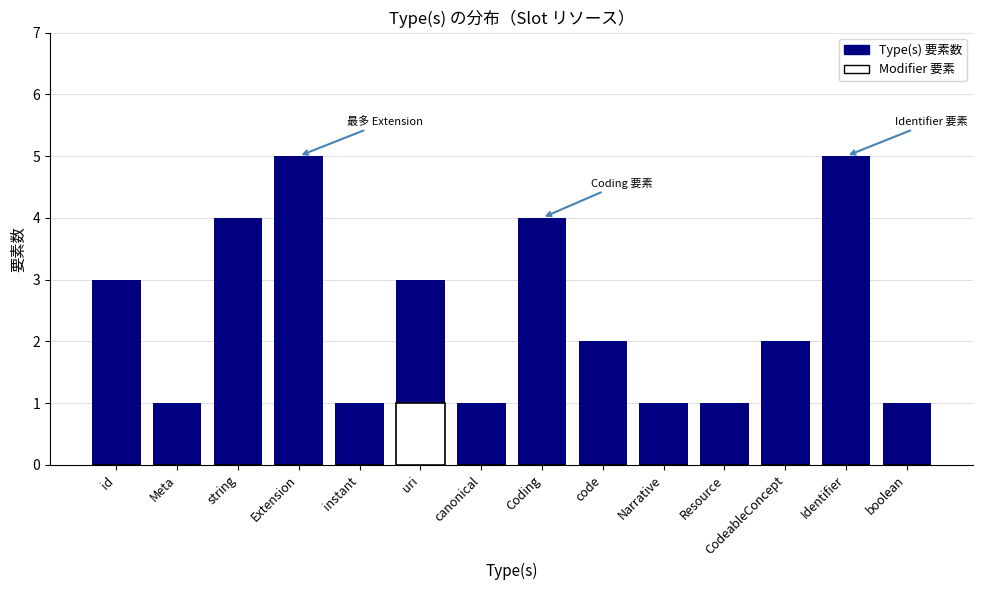

What is the label of the 7th bar from the right?

Coding